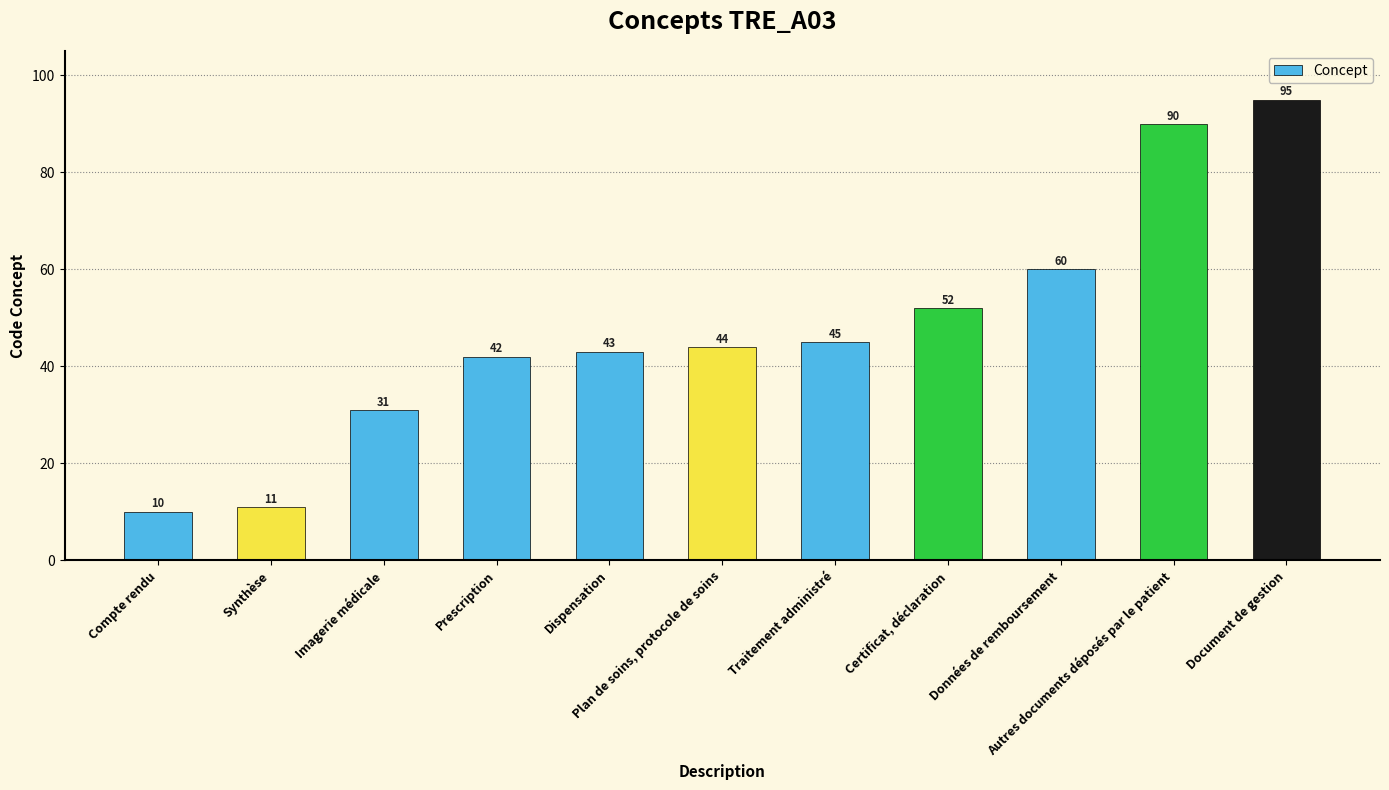

Rank the categories by value from highest to lowest.

Document de gestion, Autres documents déposés par le patient, Données de remboursement, Certificat, déclaration, Traitement administré, Plan de soins, protocole de soins, Dispensation, Prescription, Imagerie médicale, Synthèse, Compte rendu